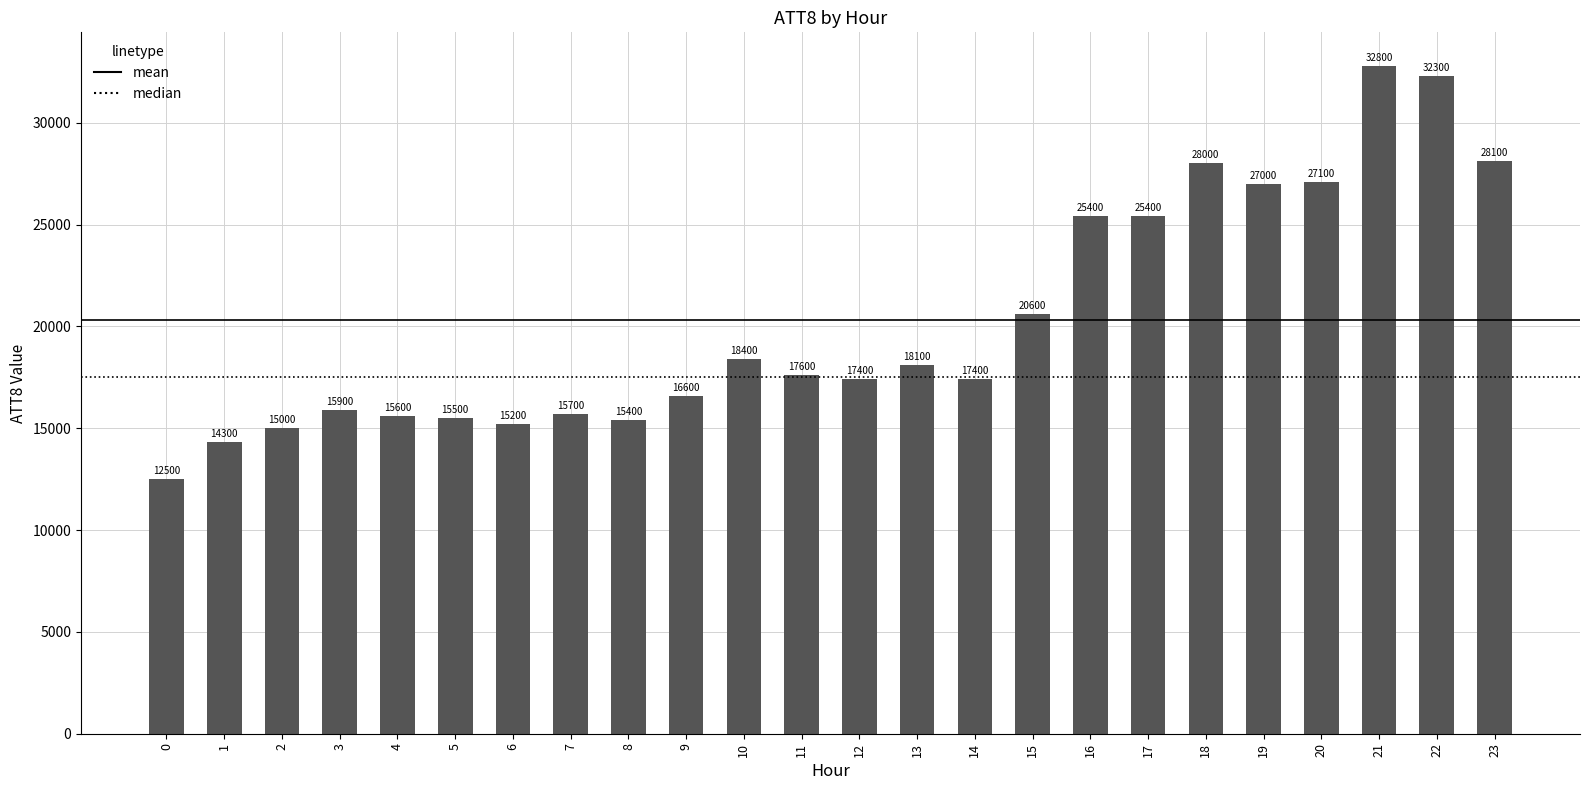

At which label does the data first exceed 17600?

10